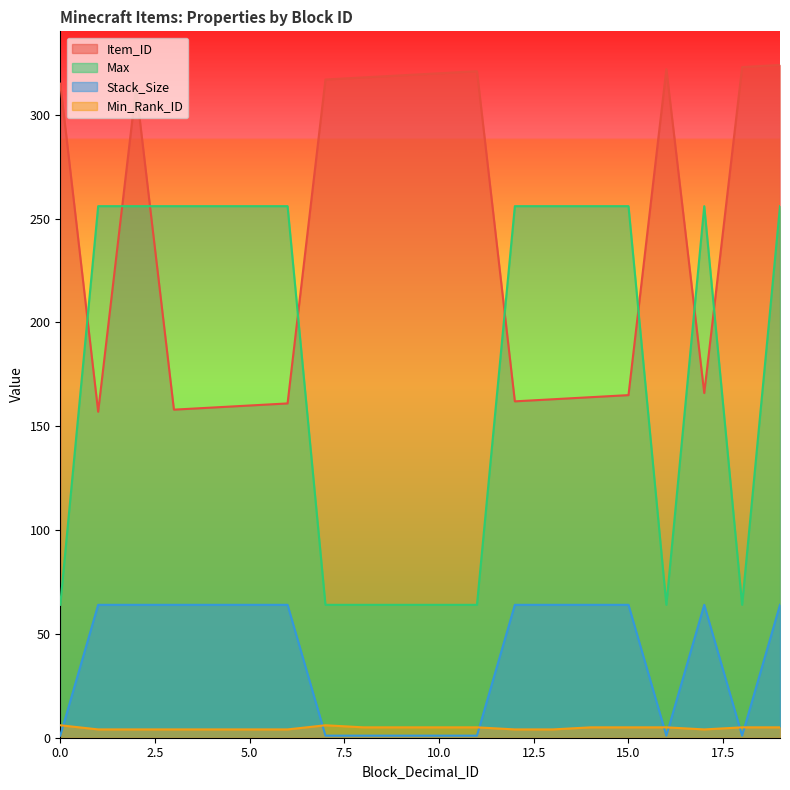

How many values in the Max series are below 256?

8